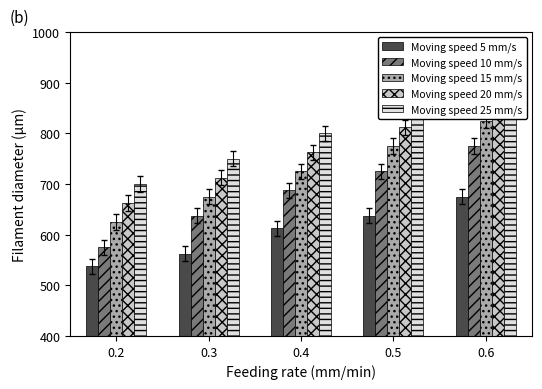

Which series has the largest total across all categories?

Moving speed 25 mm/s